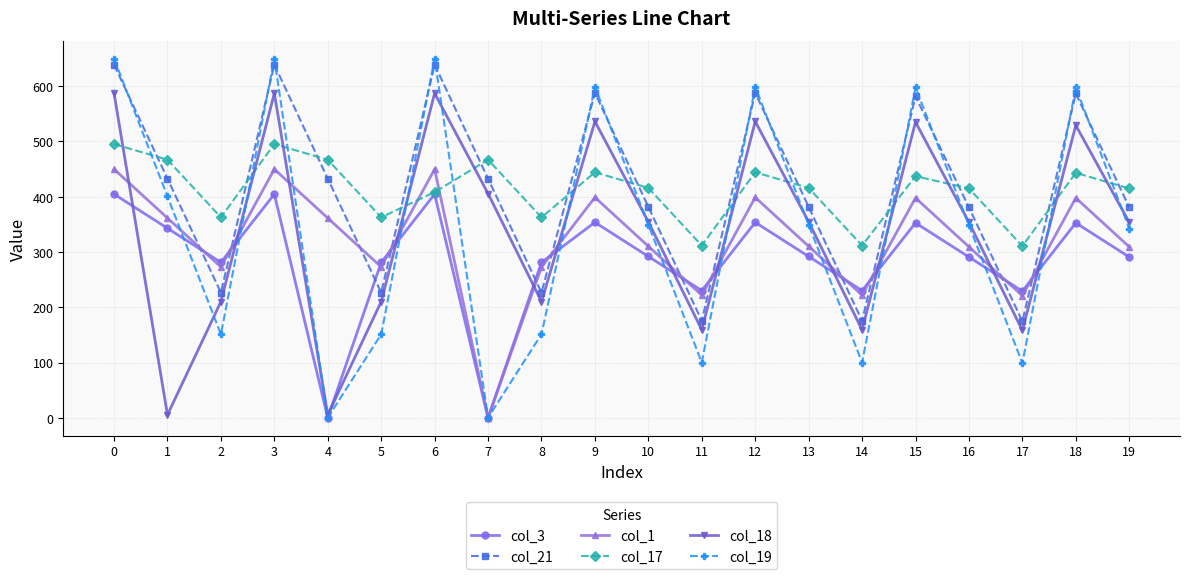

Which series changed the most between 5 and 9?

col_19